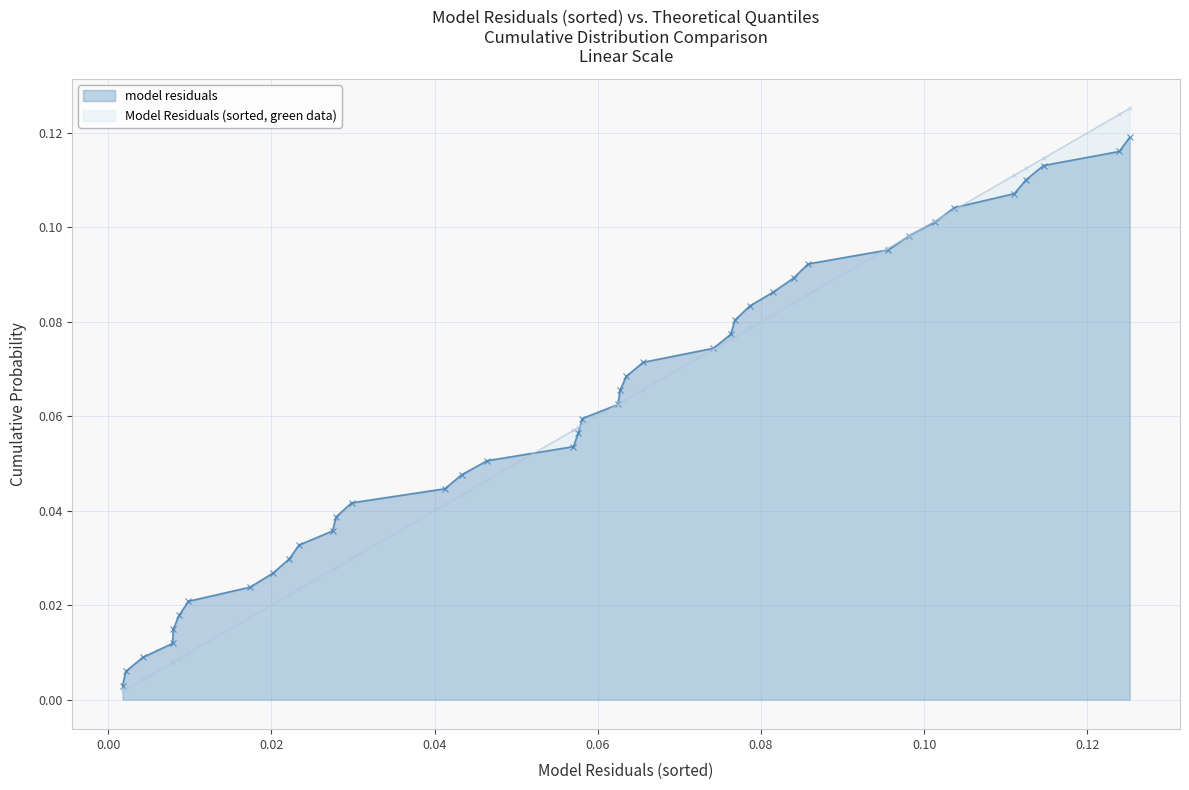

Rank the series by their maximum value, from highest to lowest.

Model Residuals (sorted, green data), model residuals